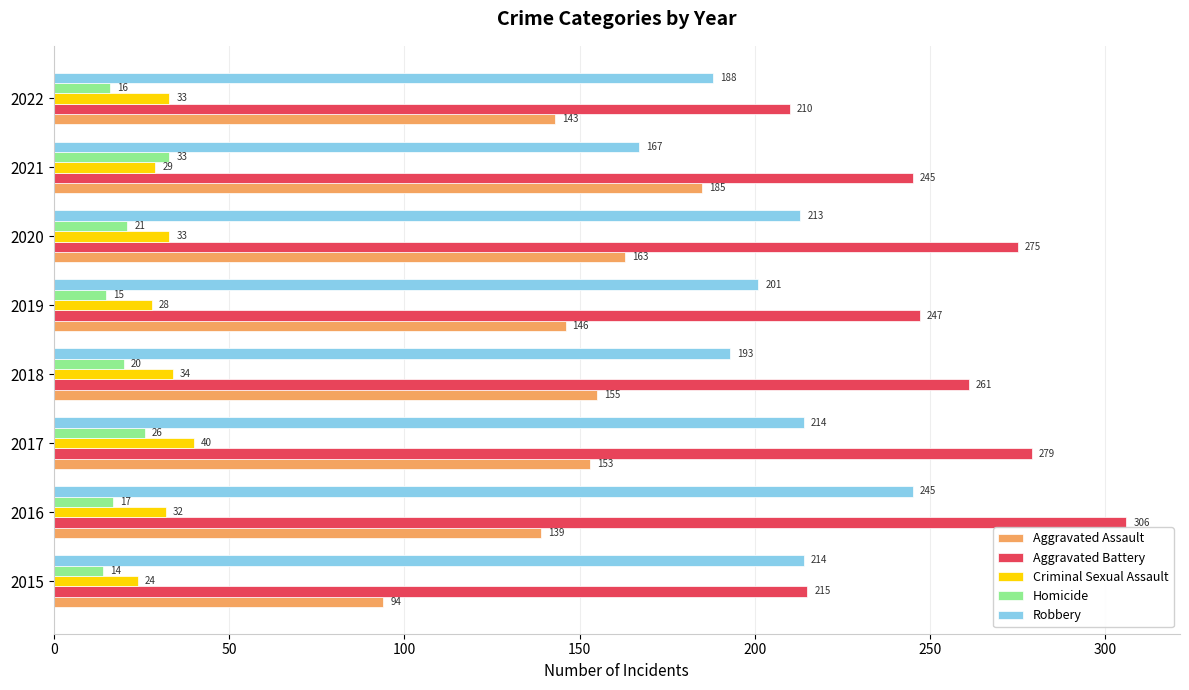

Which series has the largest range (max minus min)?

Aggravated Battery